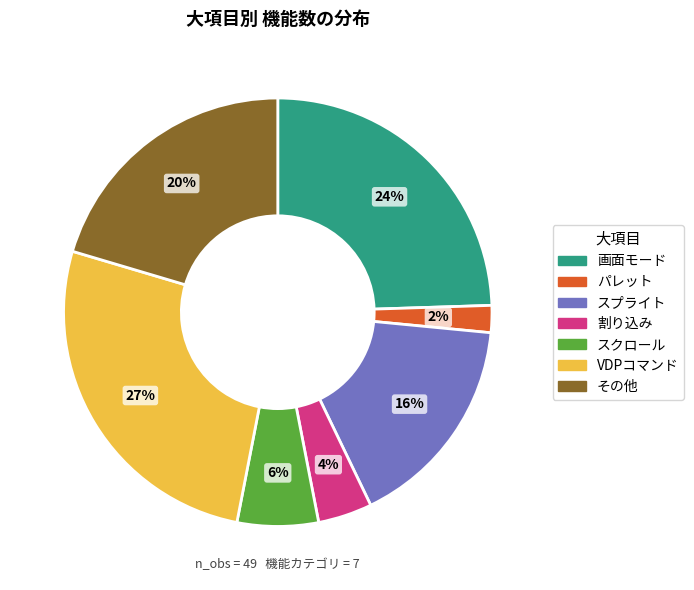

To the nearest percent, what is the average slice percentage?

14%